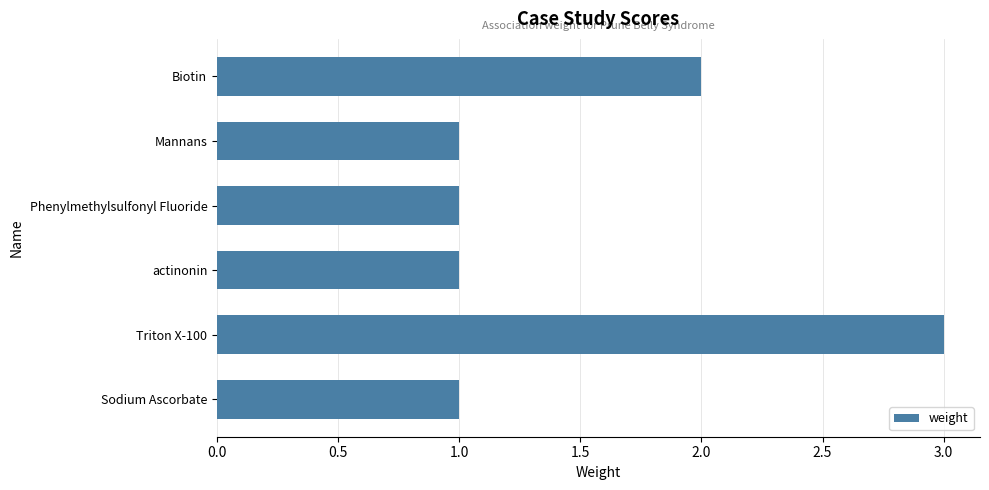

What is the label of the 1st bar from the top?

Biotin